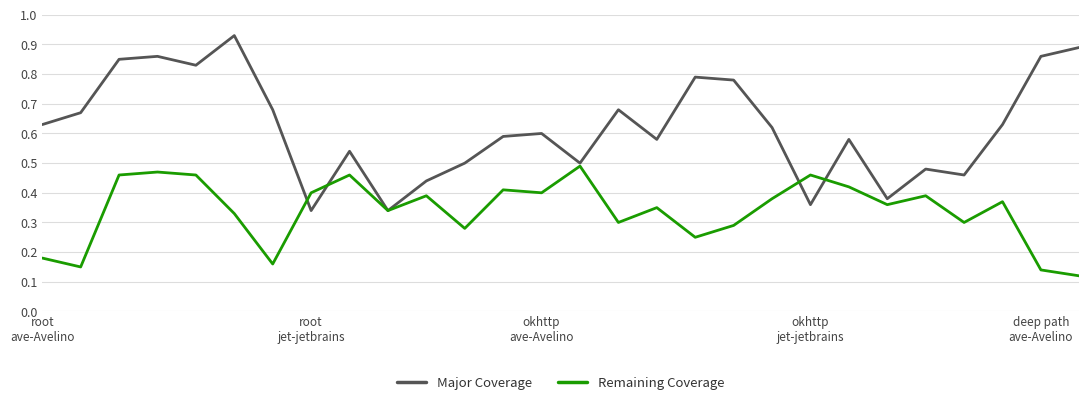

List the series in order of their peak value, lowest first.

Remaining Coverage, Major Coverage